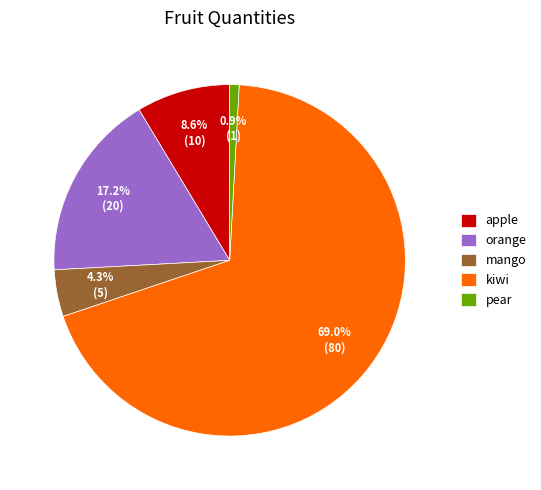

True or false: apple accounts for 19% of the total.

False